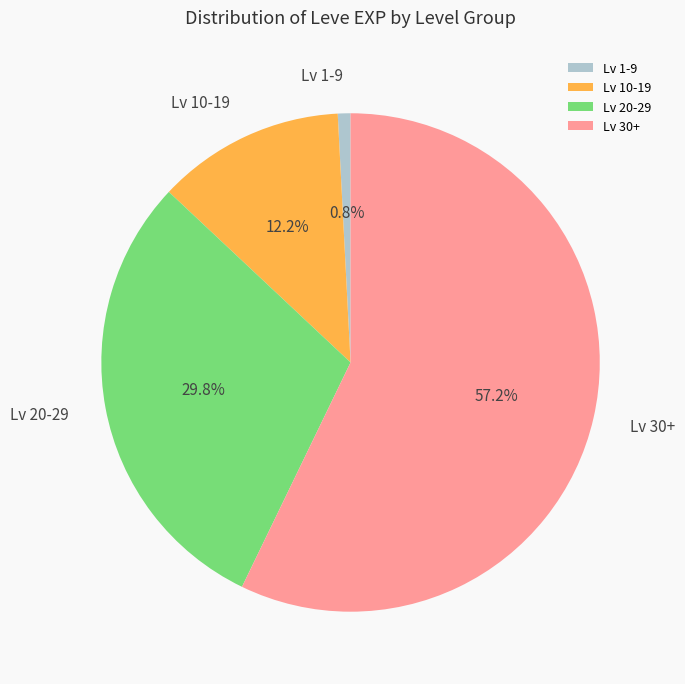

To the nearest percent, what is the difference between the largest and smallest slice percentages?

56%